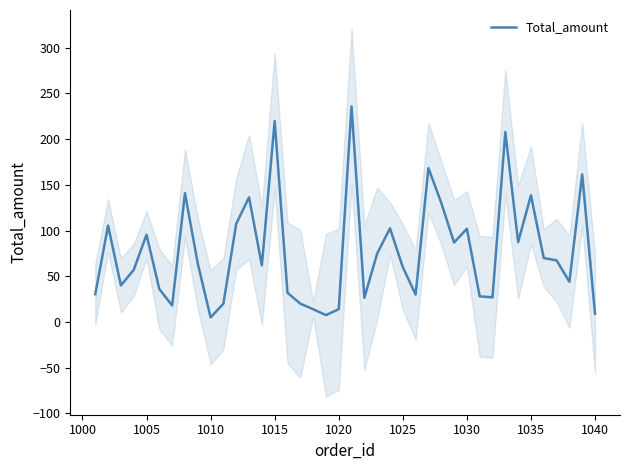

How many lines are shown in the chart?

1